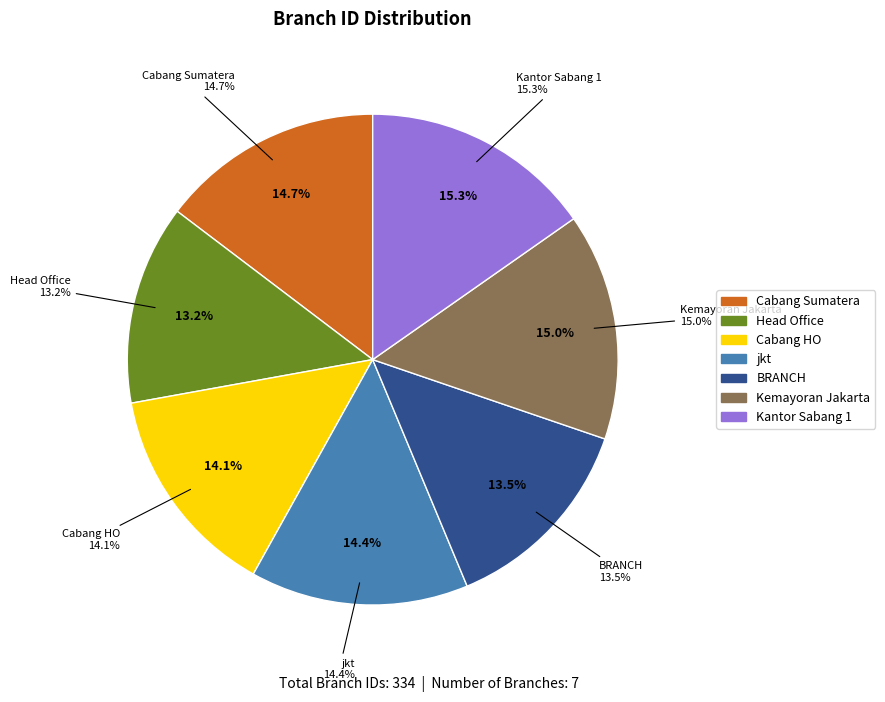

What is the largest slice in the pie chart?

Kantor Sabang 1